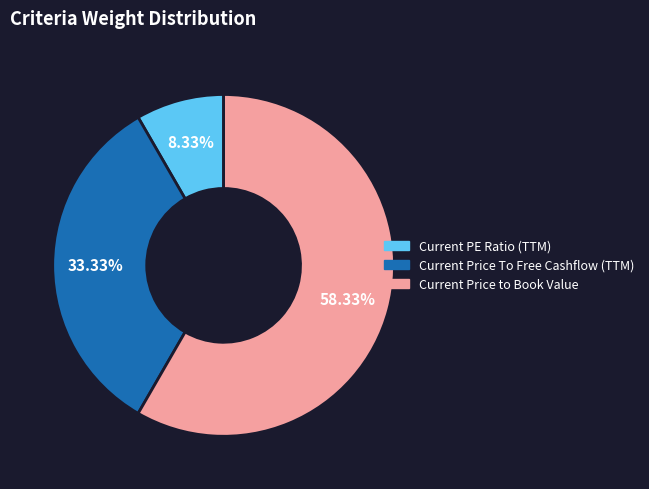

Does any single category account for the majority?

Yes